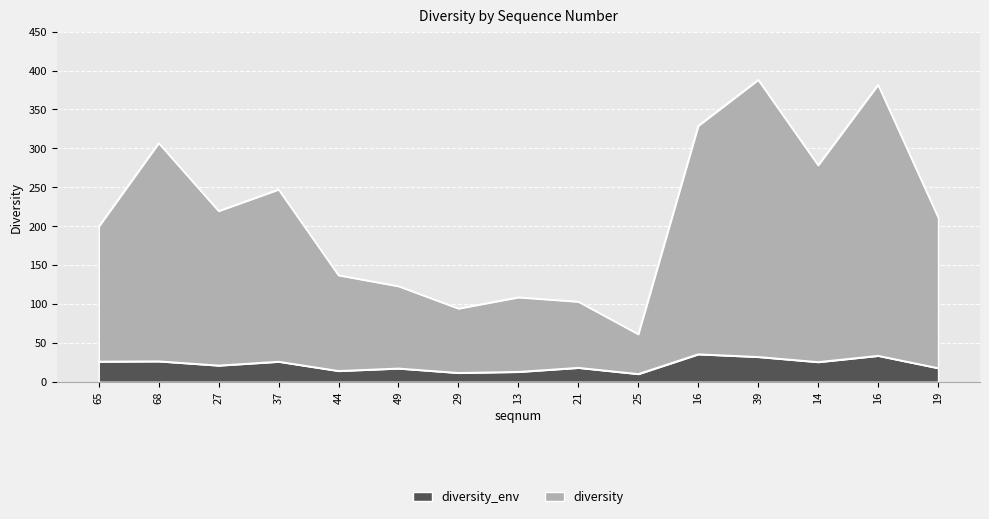

What is the label of the 10th point from the left?

25